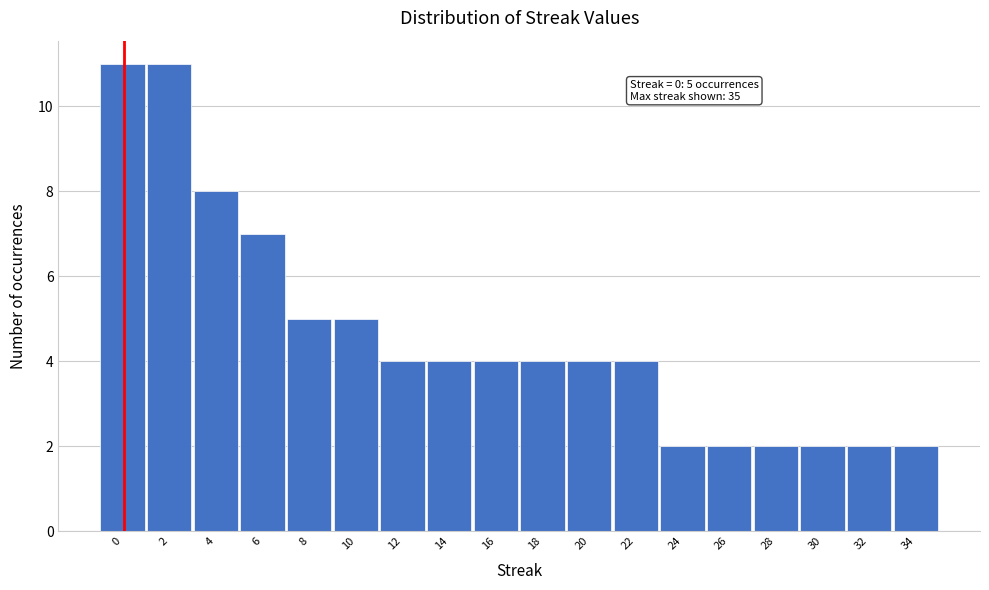

Reading left to right, list all the values displayed in this chart.

11	11	8	7	5	5	4	4	4	4	4	4	2	2	2	2	2	2